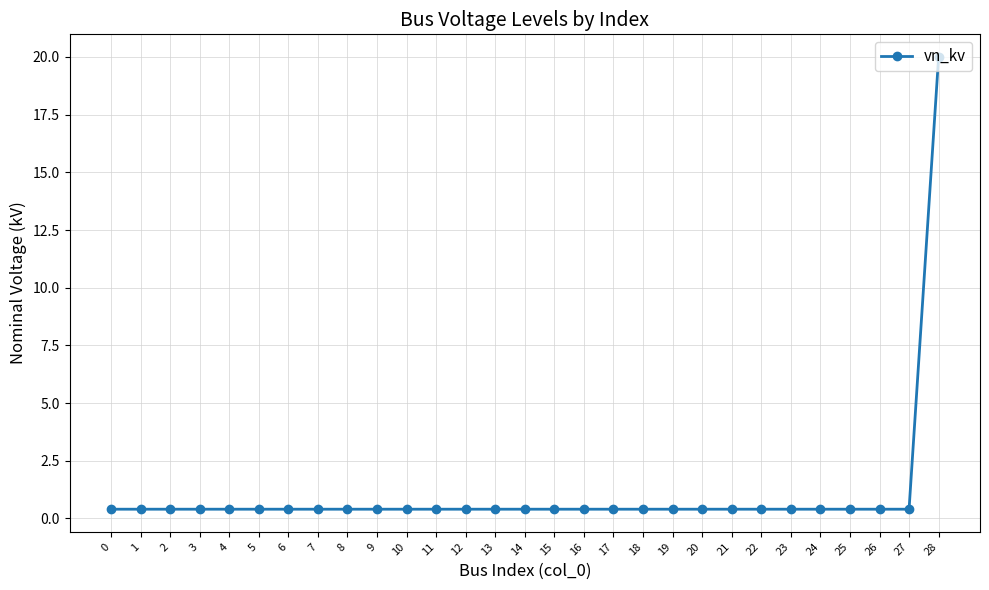

True or false: the data shows 0.4 at 3.

True